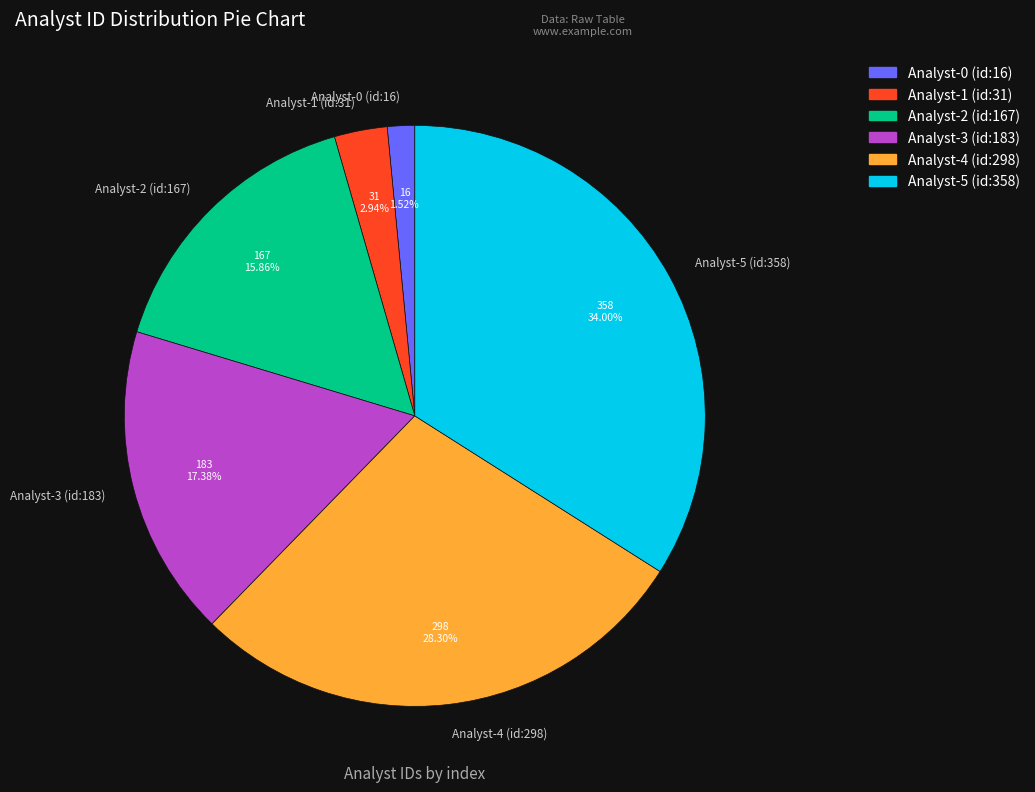

Which category has the biggest portion of the pie?

Analyst-5 (id:358)